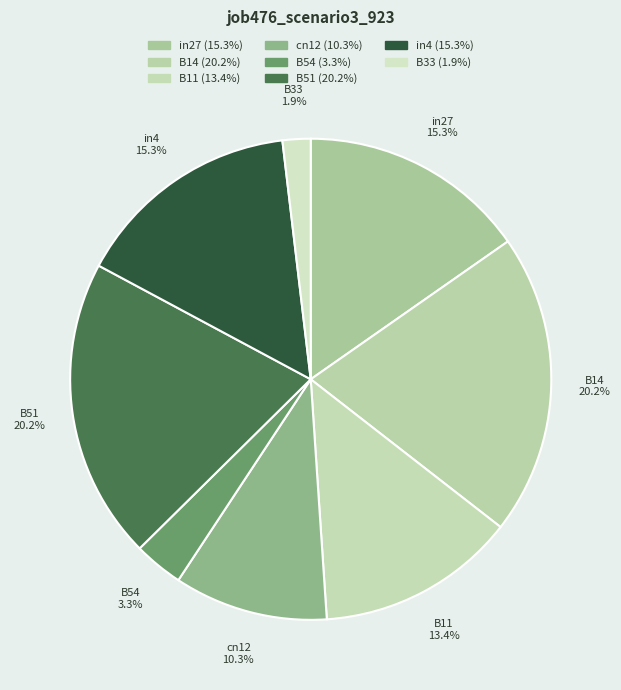

Count the number of slices in the pie.

8